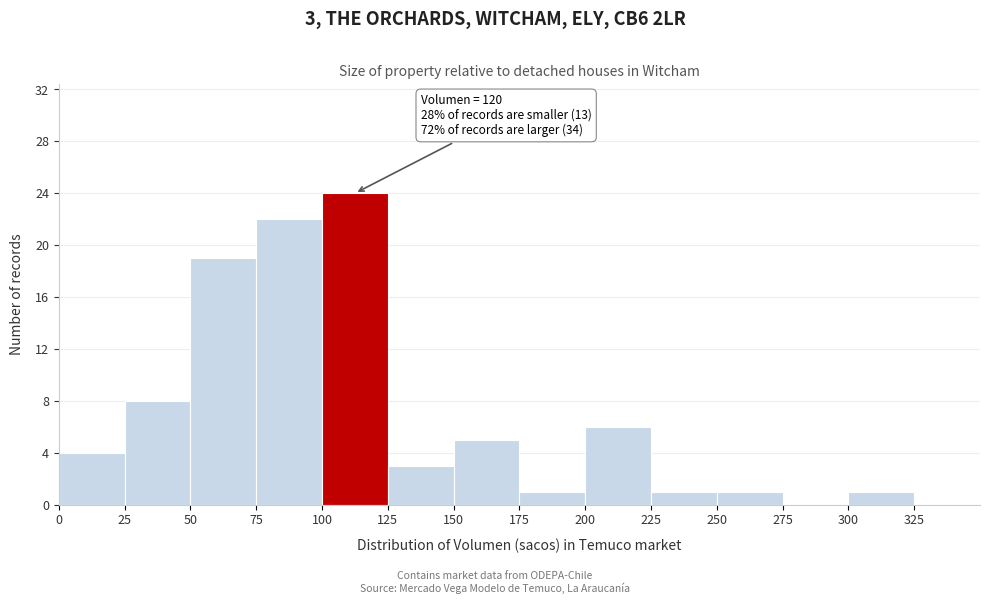

Which range on the x-axis has the tallest bar?

100 to 125